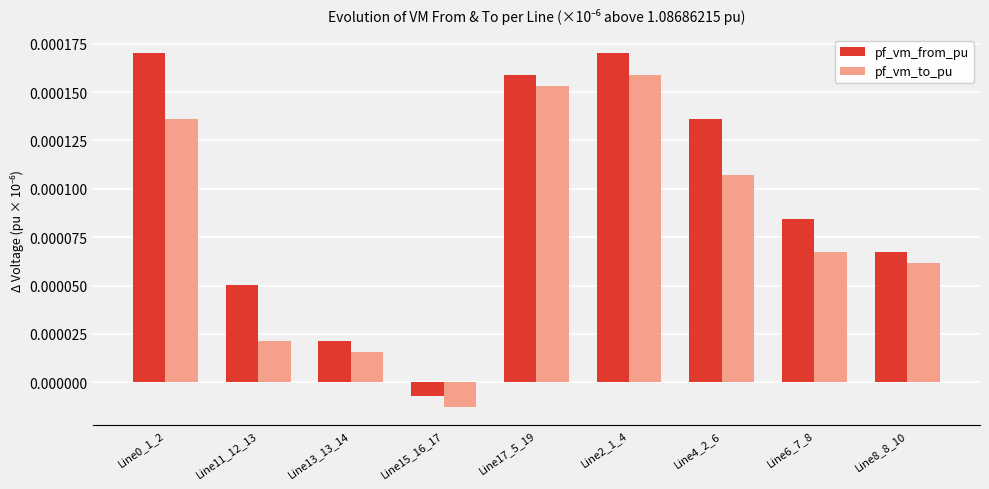

What is the label of the 7th bar from the left?

Line4_2_6